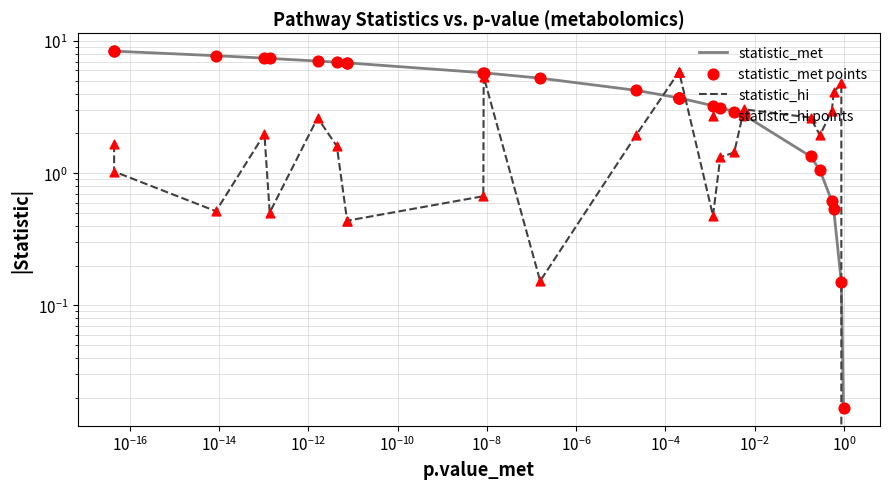

Which series contains the highest Y value?

statistic_met